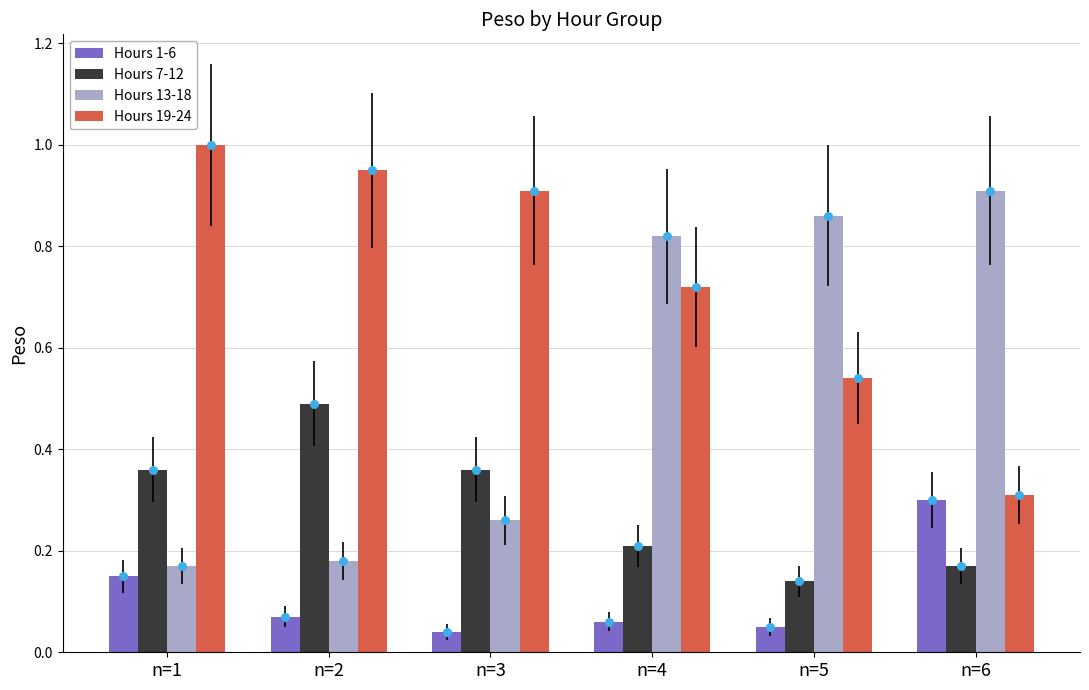

Which series contains the lowest Y value?

Hours 1-6